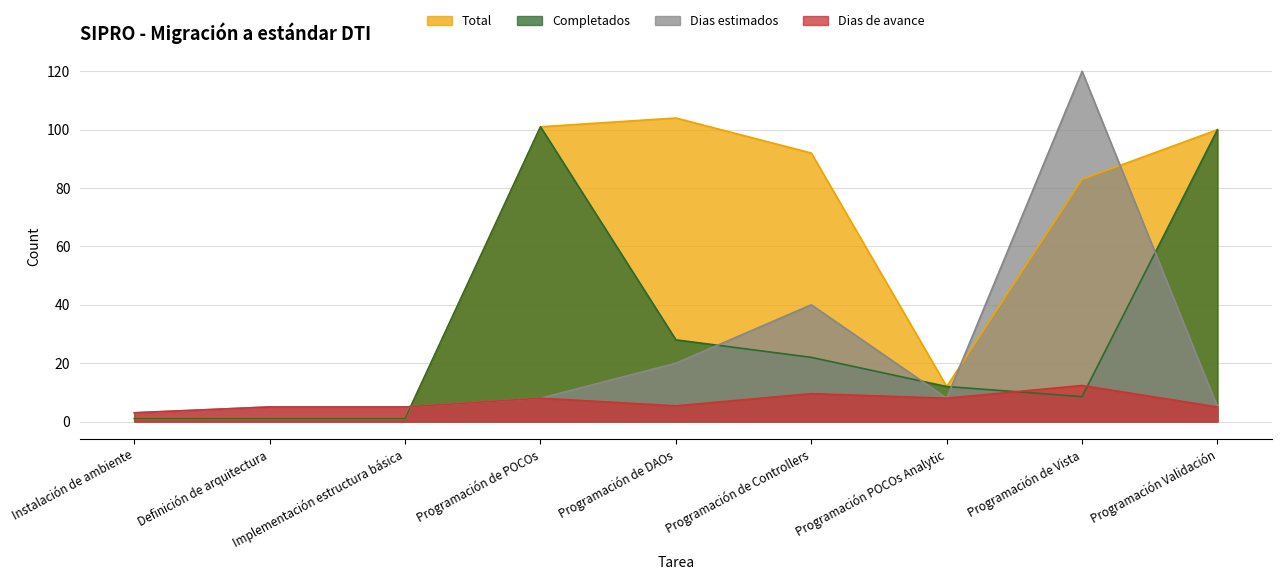

What is the difference between the second highest and minimum values in the Completados series?

99.0